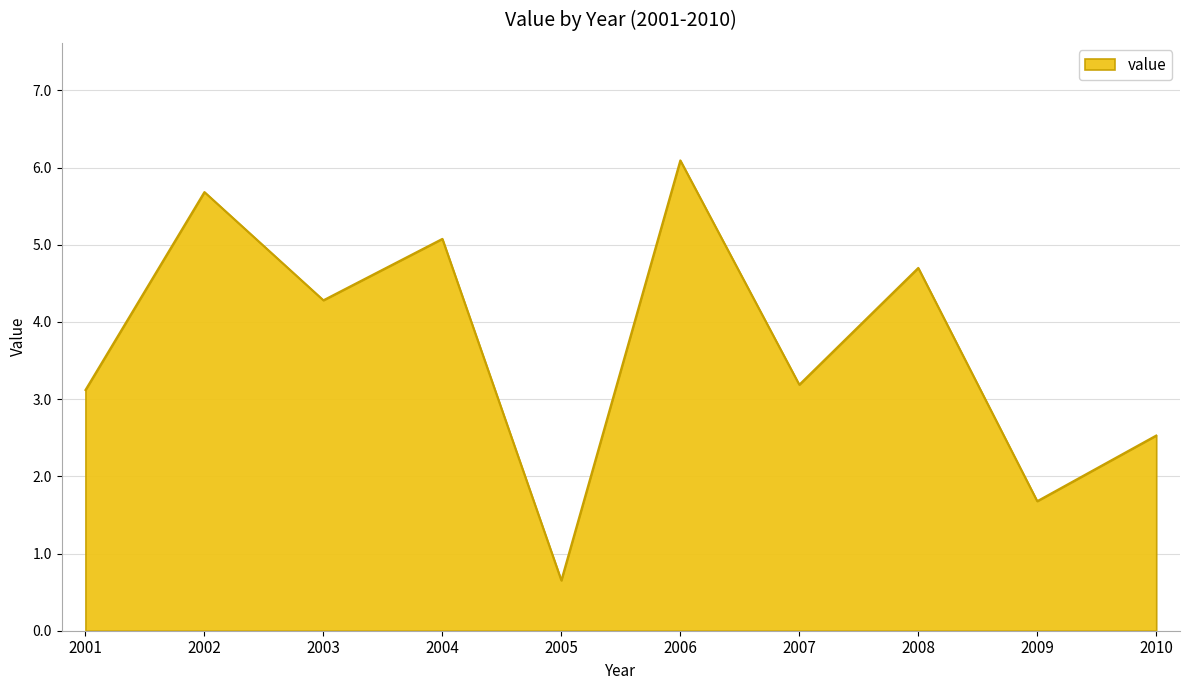

What is the ratio of the value at 2005 to the value at 2010?

0.3